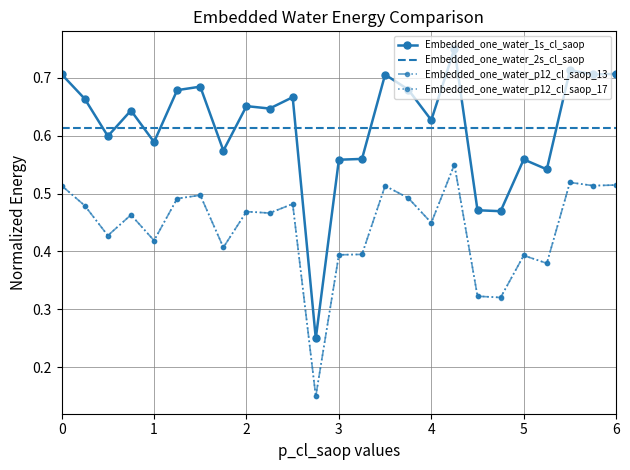

Which series has the largest range (max minus min)?

Embedded_one_water_1s_cl_saop